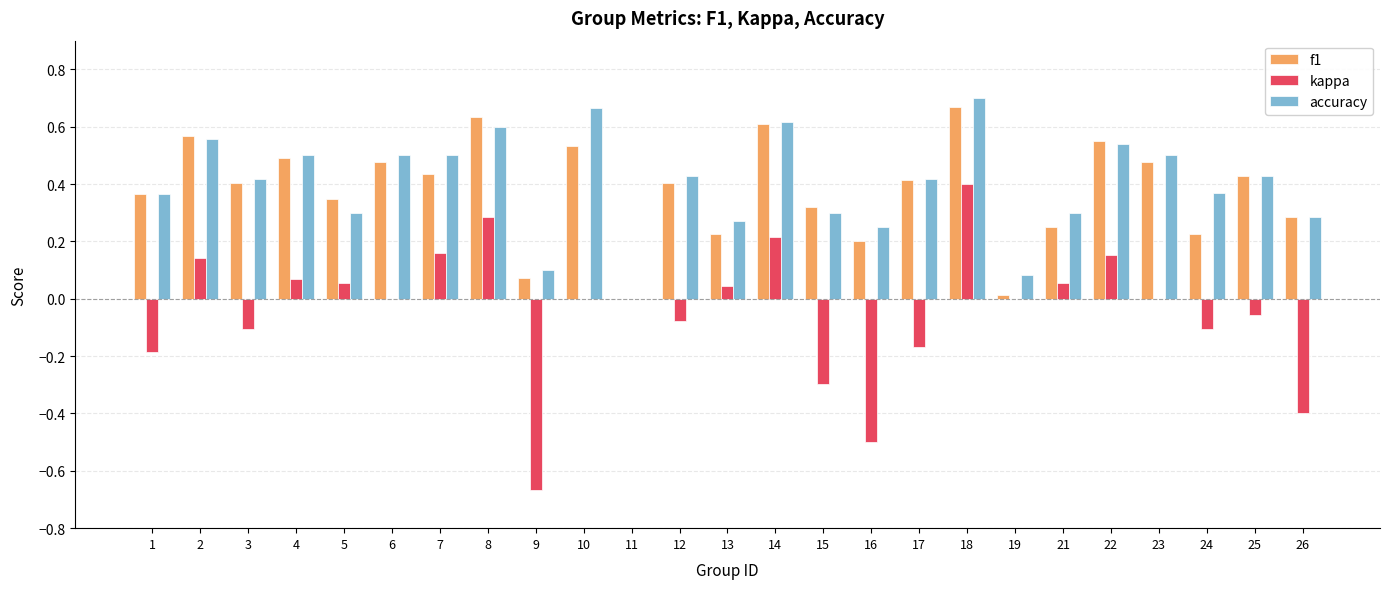

What is the sum of all kappa values?

-1.0